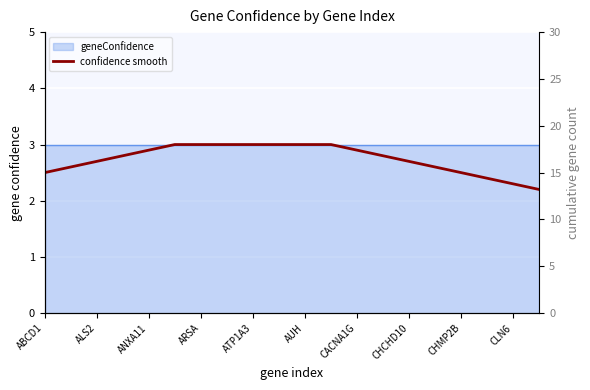

Approximately how many times larger is the value at CHMP2B compared to CLN6?

1.0